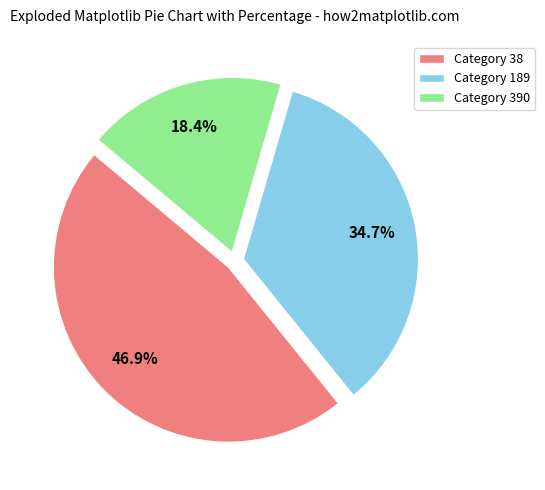

How many segments does this pie chart have?

3